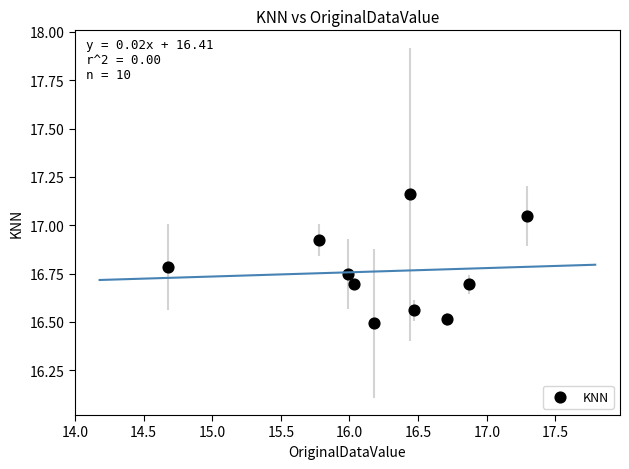

What is the range of Y values (max minus min)?

0.7